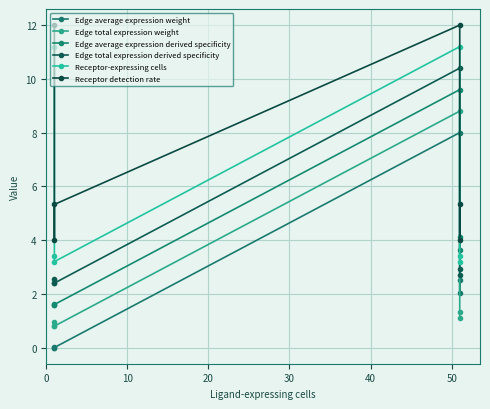

True or false: Edge total expression weight has a value of 1.2 at 10.

False